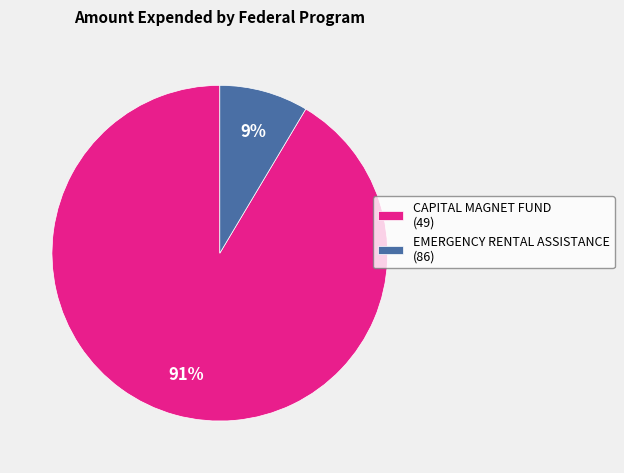

To the nearest percent, what is the average slice percentage?

50%